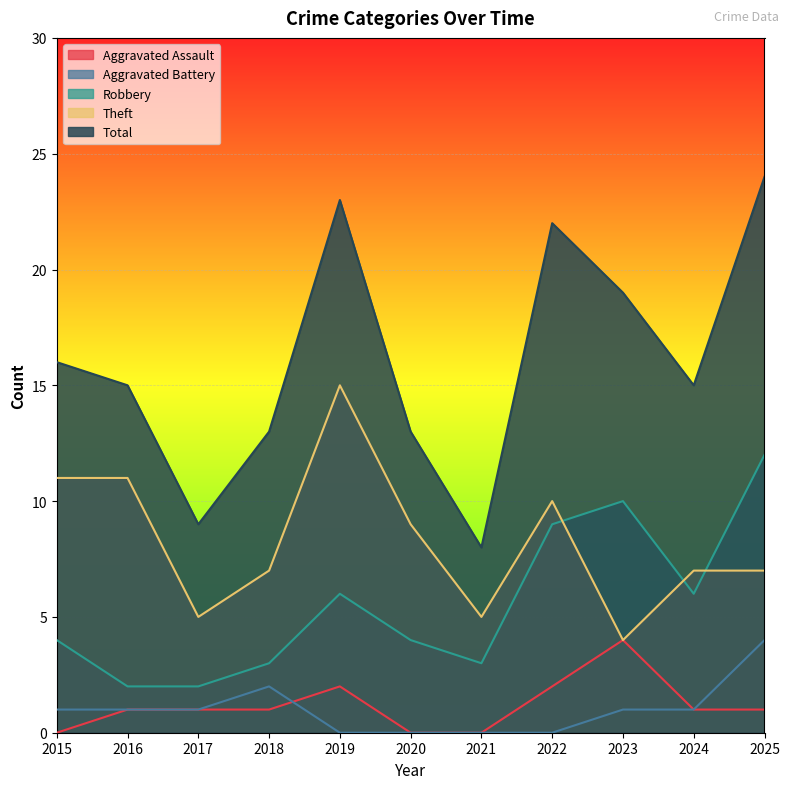

Reading left to right, what are all the values shown in this chart?

Aggravated Assault: 0	1	1	1	2	0	0	2	4	1	1
Aggravated Battery: 1	1	1	2	0	0	0	0	1	1	4
Robbery: 4	2	2	3	6	4	3	9	10	6	12
Theft: 11	11	5	7	15	9	5	10	4	7	7
Total: 16	15	9	13	23	13	8	22	19	15	24